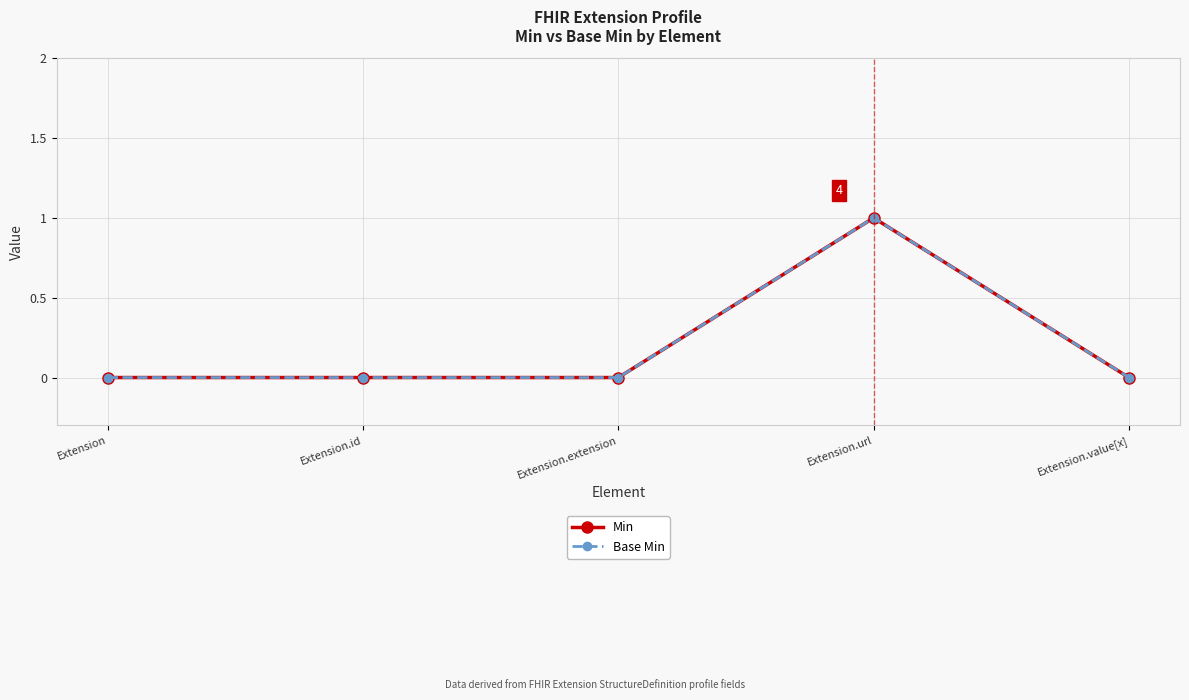

Does the chart have visible grid lines?

Yes